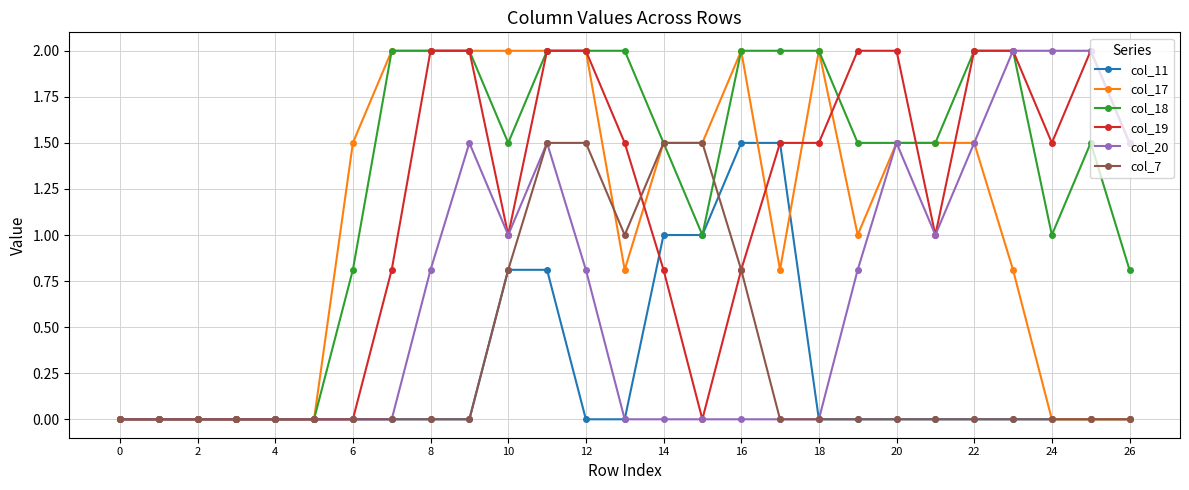

What are all the series names shown in the legend?

col_11, col_17, col_18, col_19, col_20, col_7